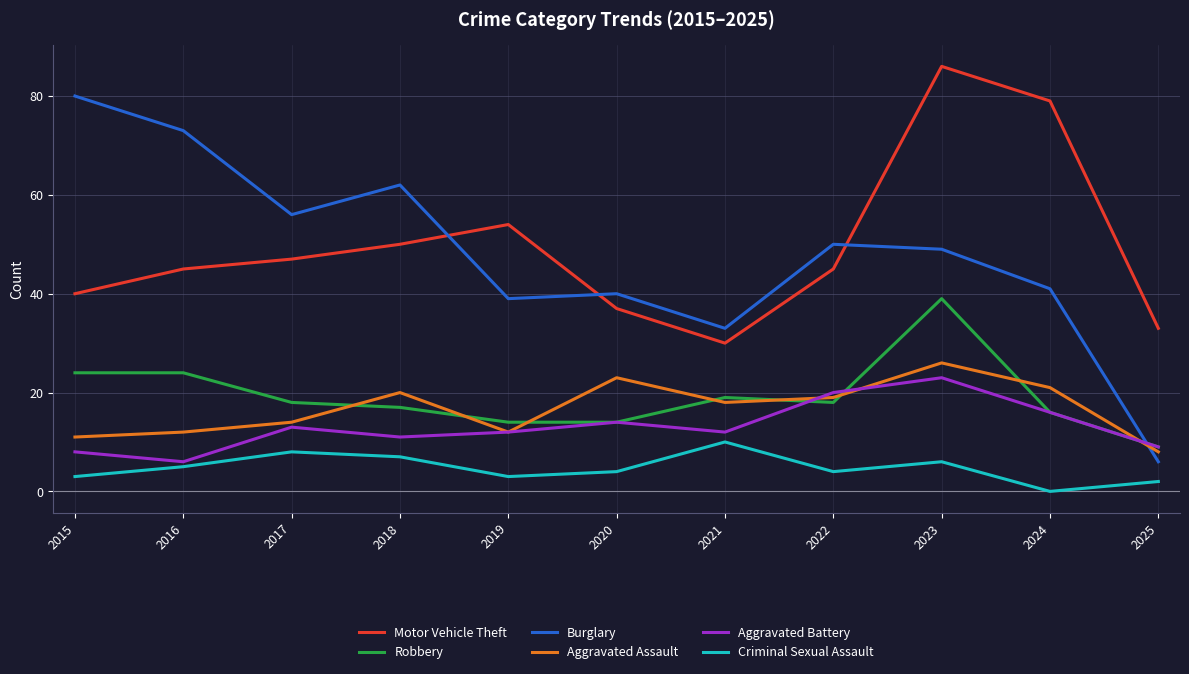

How many interior local peaks does the Aggravated Battery series have?

3